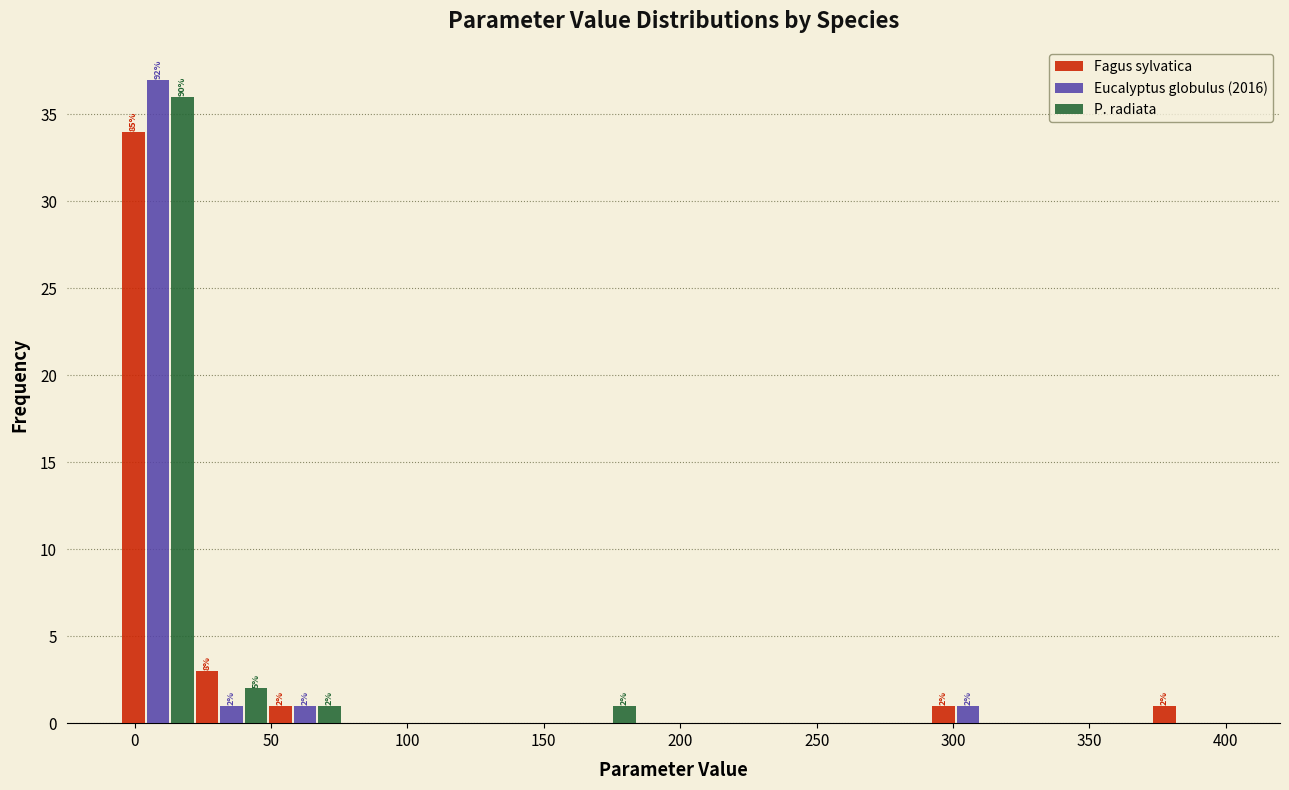

In the Fagus sylvatica series, which range on the x-axis has the tallest bar?

-5 to 22